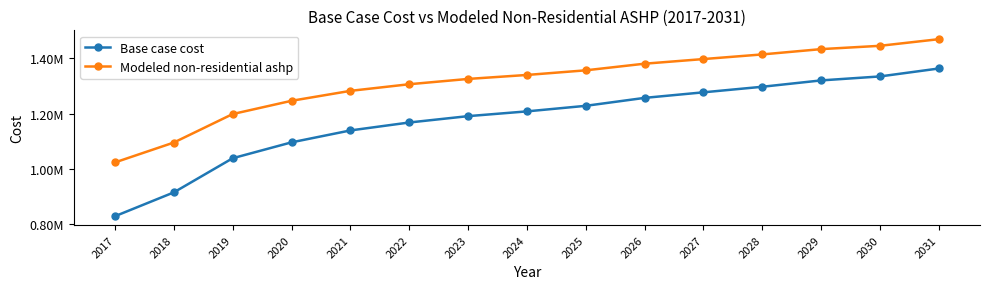

Is this an area chart (filled region under the line)?

No